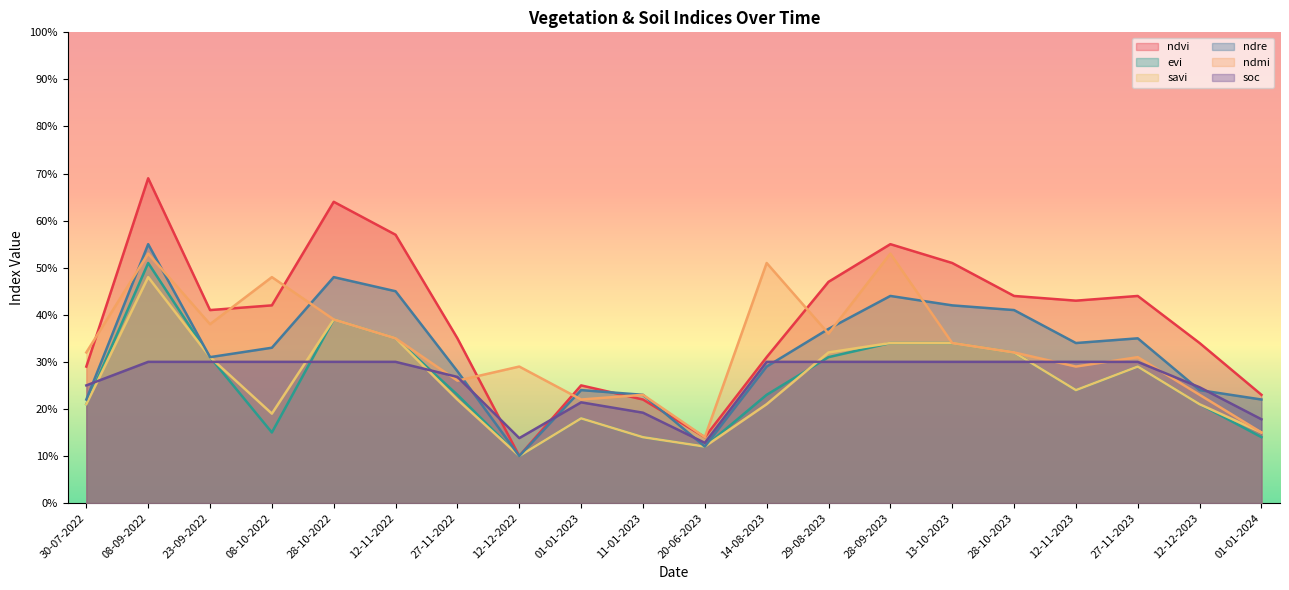

How many lines are shown in the chart?

6